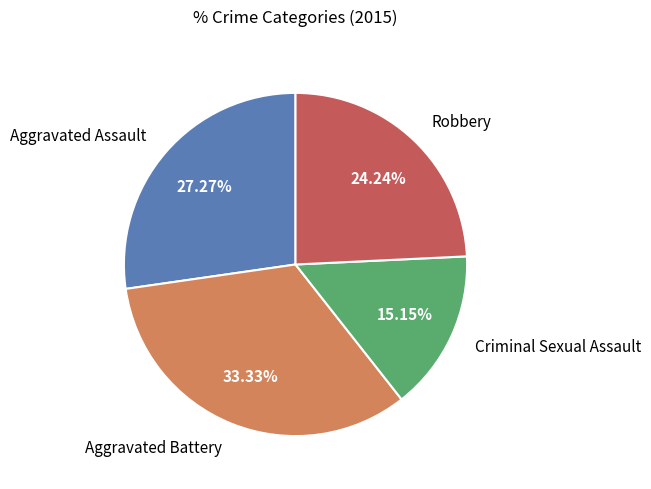

Is there any slice that represents more than half of the pie?

No